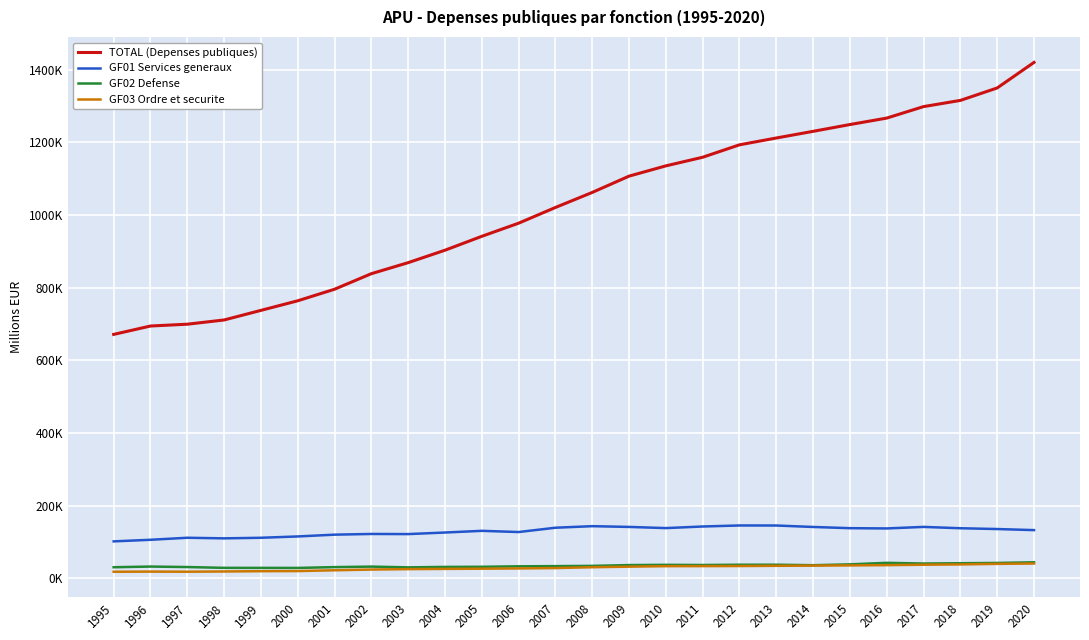

Is this an area chart (filled region under the line)?

No